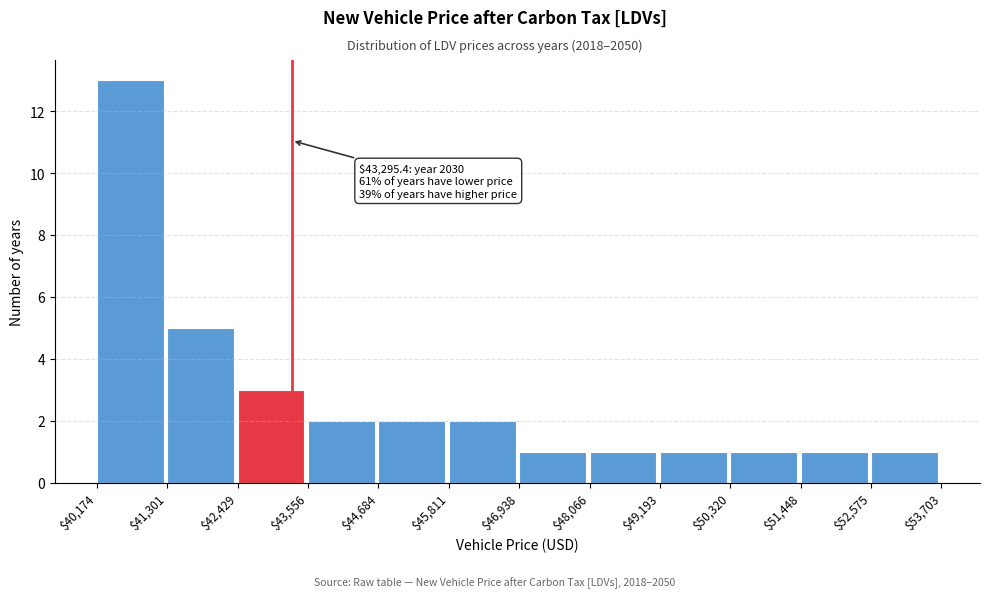

Which range on the x-axis has the tallest bar?

$40,174 to $41,301